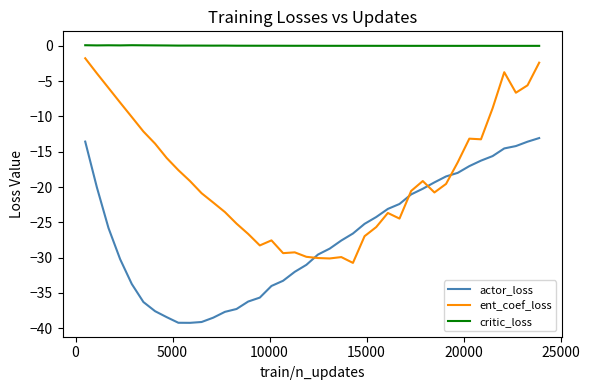

What is the difference between the maximum and minimum values in the actor_loss series?

26.2